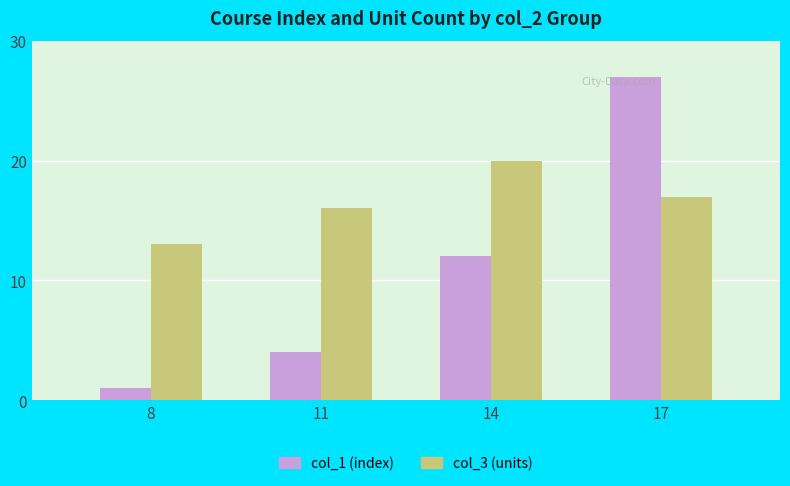

Which category has the lowest value across all series?

8